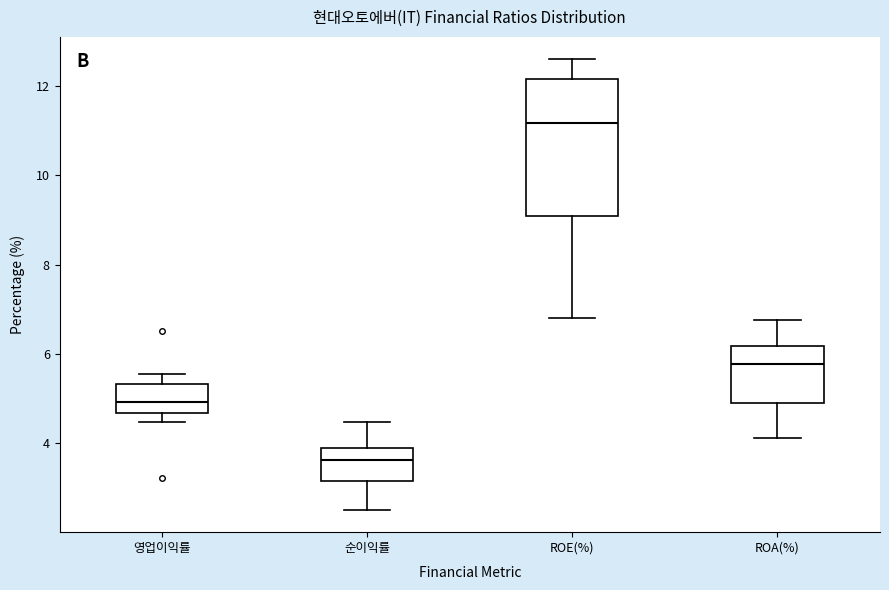

Which box has the lowest median line?

순이익률